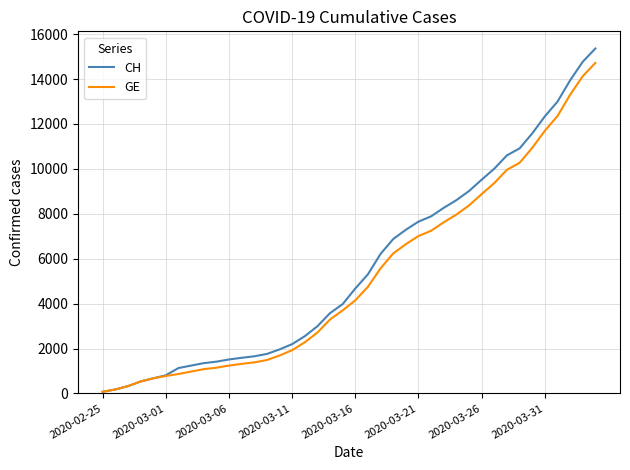

Which series has the widest spread of values?

CH